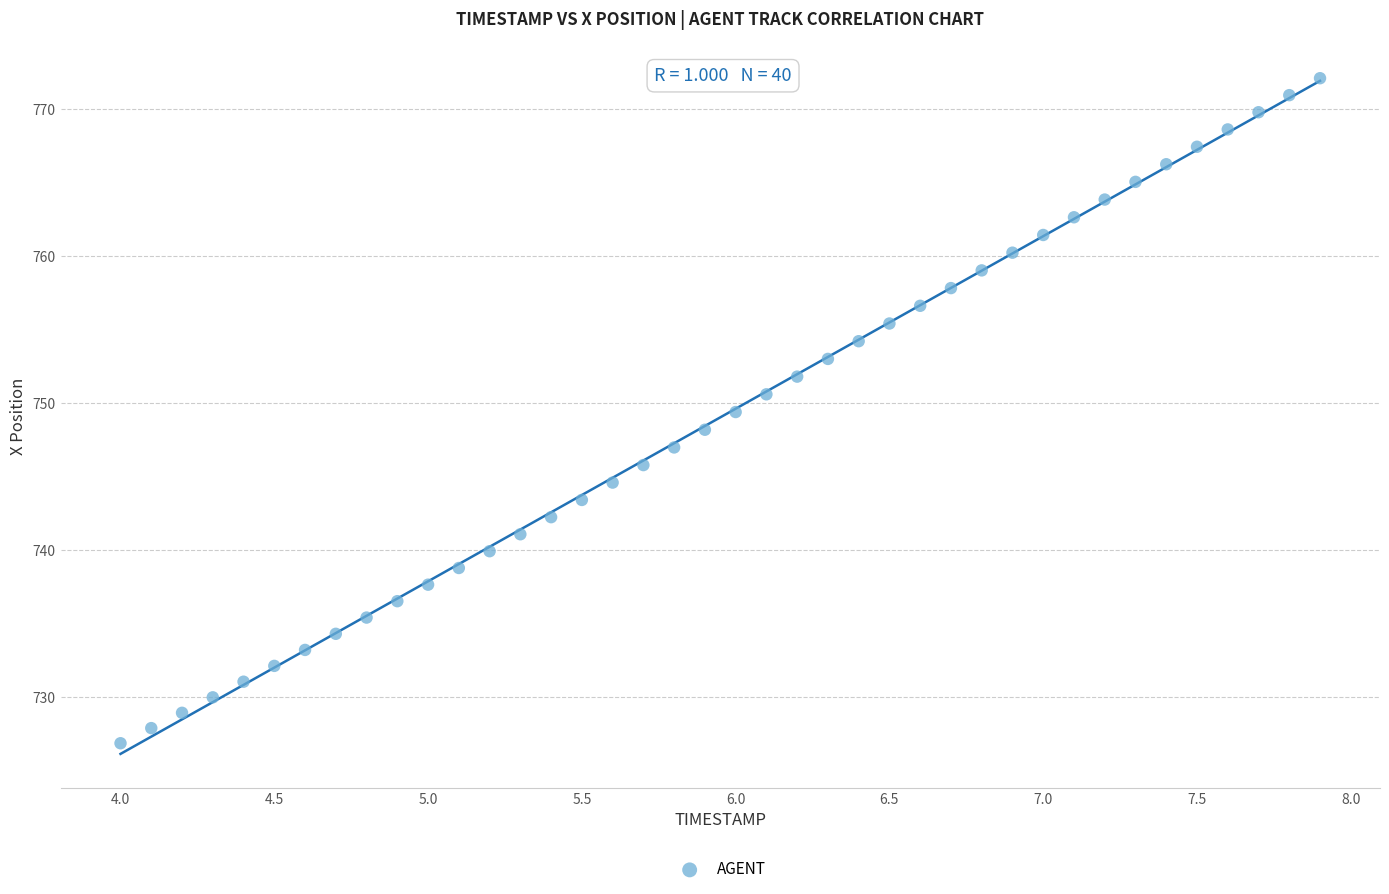

What is the range of Y values (max minus min)?

45.2